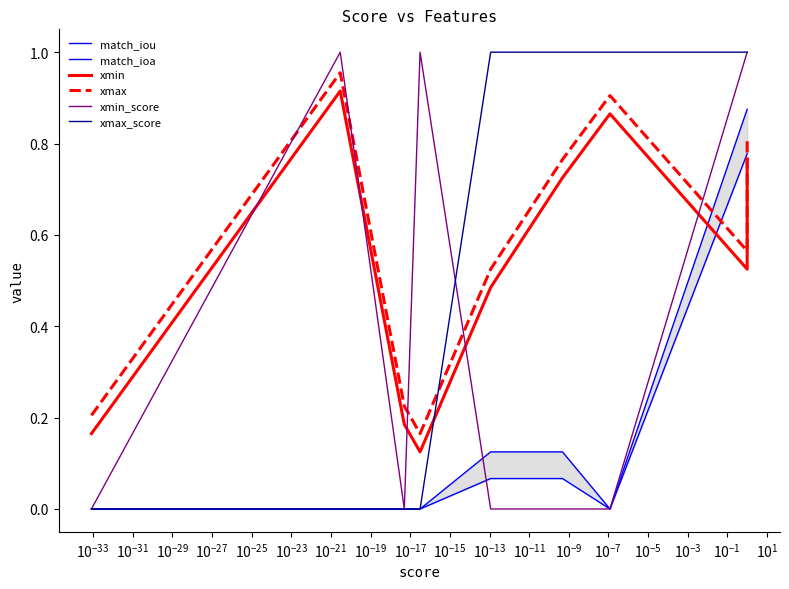

Is the value of xmin at $\mathdefault{10^{-25}}$ greater than the value of match_ioa at $\mathdefault{10^{-23}}$?

Yes